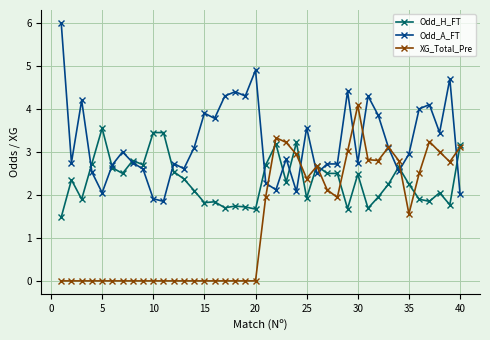

What are all the series names shown in the legend?

Odd_H_FT, Odd_A_FT, XG_Total_Pre